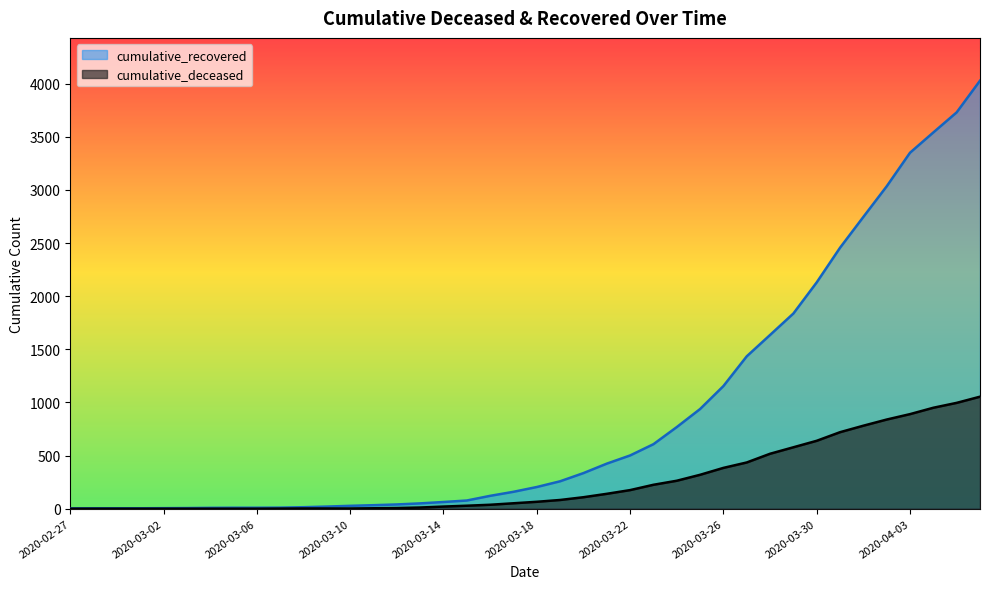

What is the difference between the highest and lowest values at 2020-03-12?

34